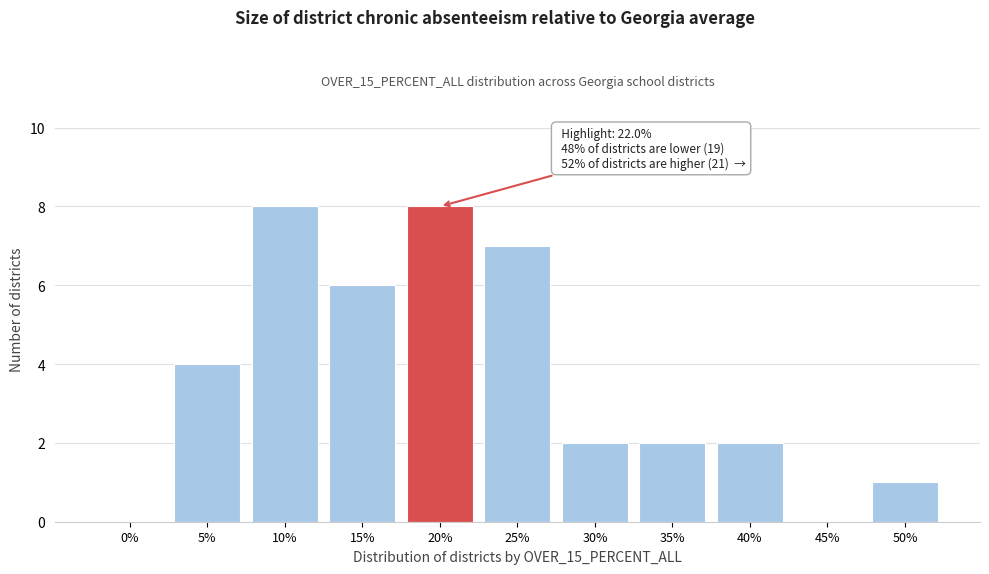

Reading right to left, transcribe all the data shown in this chart.

50%=1	45%=0	40%=2	35%=2	30%=2	25%=7	20%=8	15%=6	10%=8	5%=4	0%=0